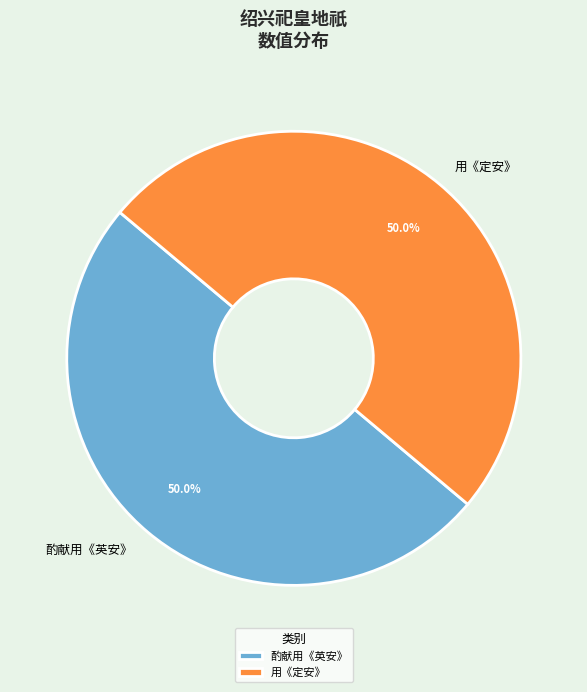

Approximately how many times larger is the value at 用《定安》 compared to 酌献用《英安》?

1.0